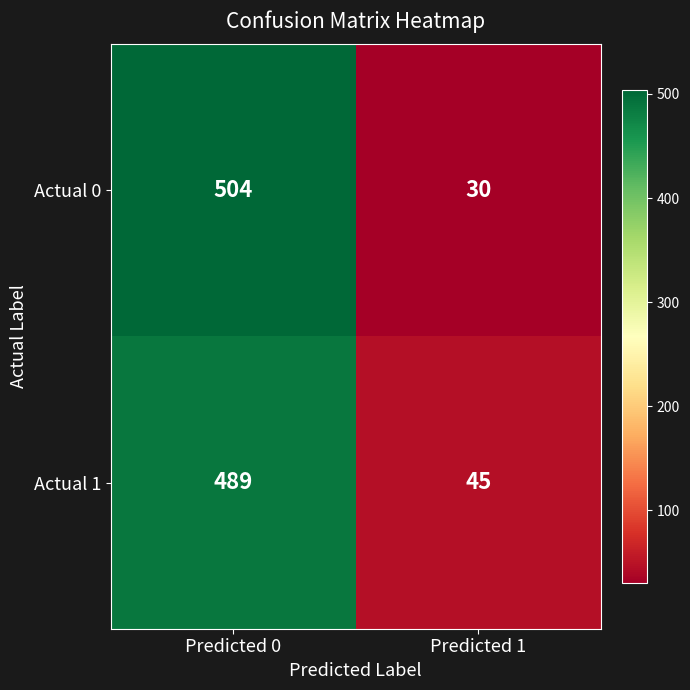

What is the difference between the maximum and minimum values in the Actual 1 series?

444